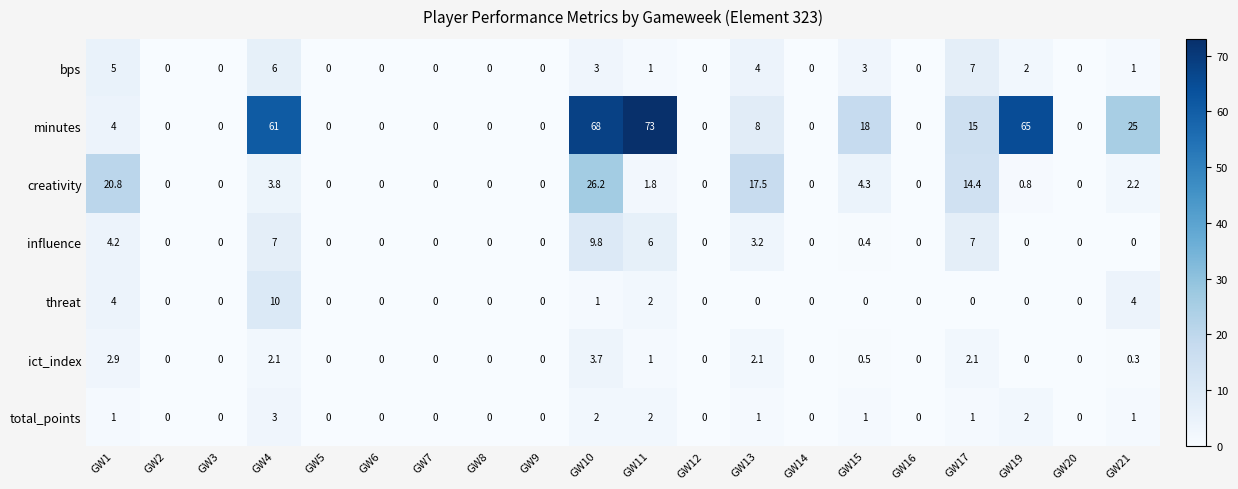

What is the maximum value shown in the chart?

73.0